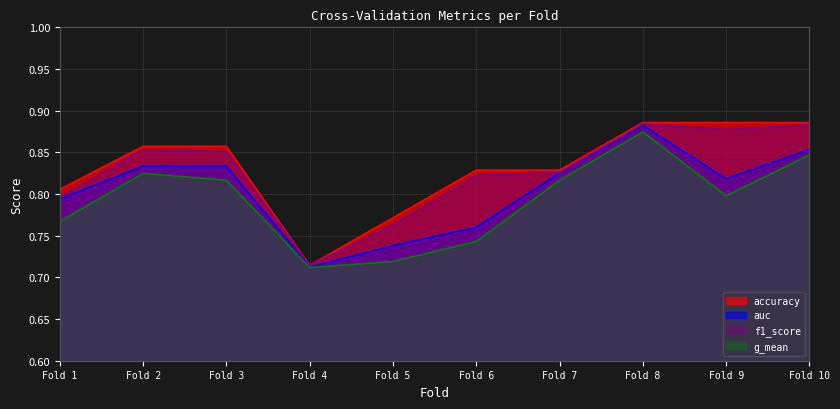

Does the chart display data point markers on the line(s)?

No